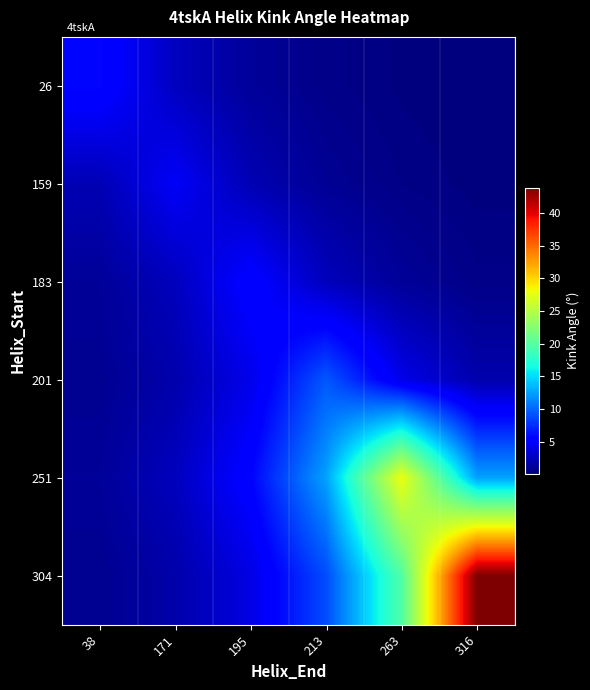

Reading right to left, list all the values displayed in this chart.

26: 316=0.1	263=0.2	213=0.5	195=1.2	171=2.6	38=5.9
159: 316=0.2	263=0.4	213=1.0	195=2.2	171=4.8	38=2.2
183: 316=0.5	263=1.1	213=2.5	195=5.6	171=2.5	38=1.1
201: 316=1.9	263=4.2	213=9.4	195=4.2	171=1.9	38=0.9
251: 316=12.5	263=27.9	213=12.5	195=5.6	171=2.5	38=1.1
304: 316=43.8	263=19.7	213=8.9	195=4.0	171=1.8	38=0.8